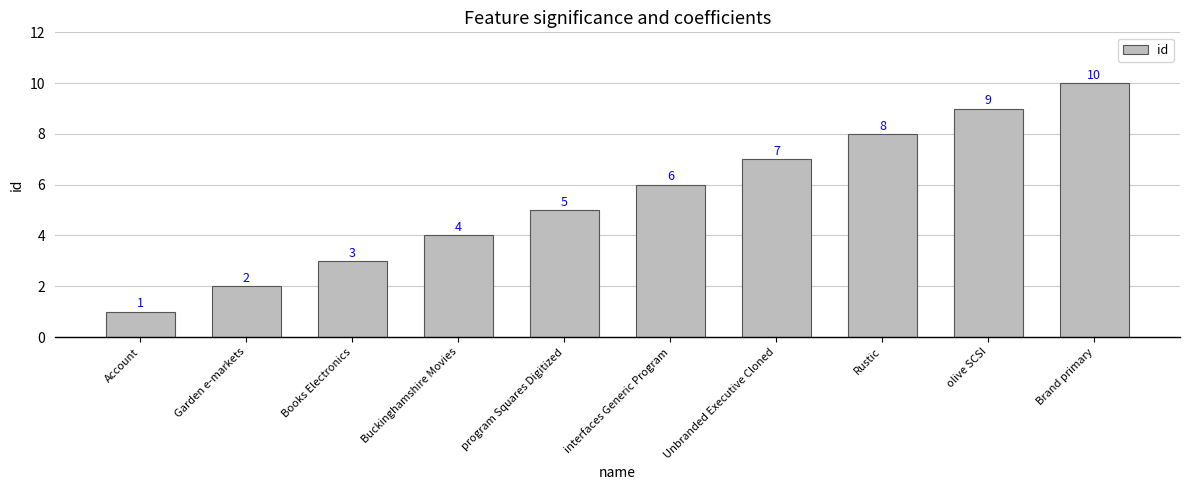

List the labels in order of value, largest first.

Brand primary, olive SCSI, Rustic, Unbranded Executive Cloned, interfaces Generic Program, program Squares Digitized, Buckinghamshire Movies, Books Electronics, Garden e-markets, Account